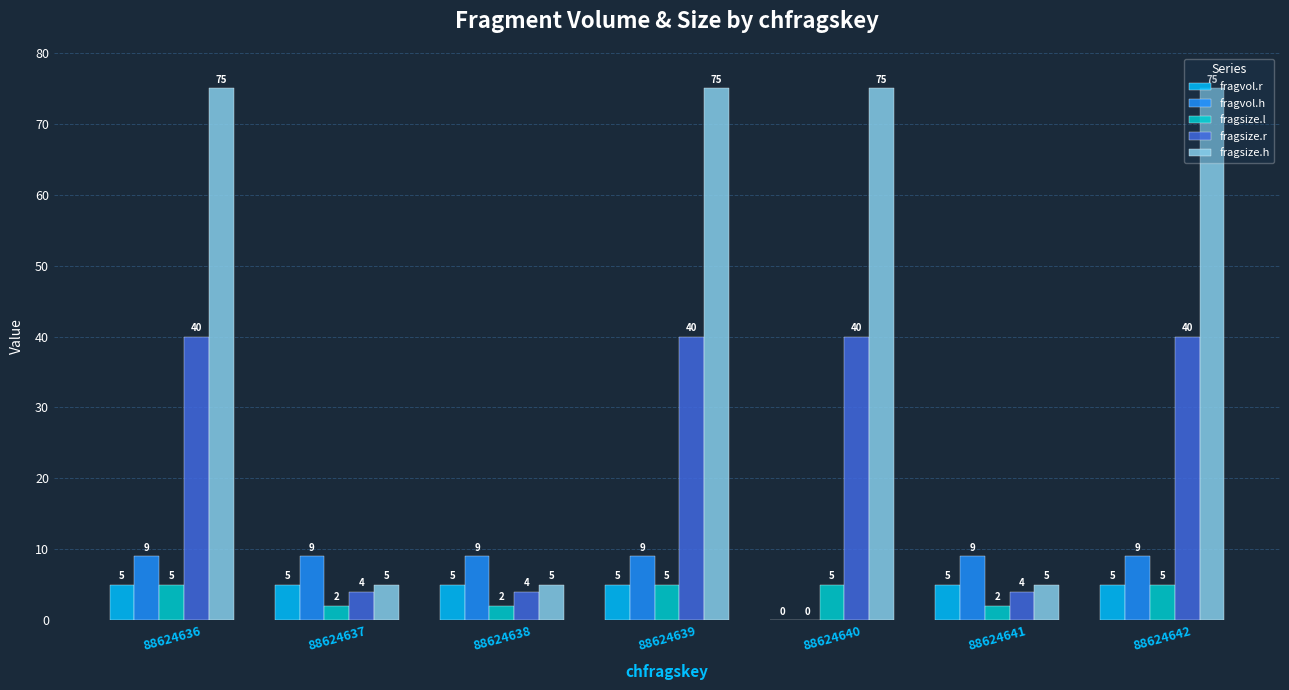

Reading right to left, transcribe all the data shown in this chart.

fragvol.r: 88624642=5	88624641=5	88624640=0	88624639=5	88624638=5	88624637=5	88624636=5
fragvol.h: 88624642=9	88624641=9	88624640=0	88624639=9	88624638=9	88624637=9	88624636=9
fragsize.l: 88624642=5	88624641=2	88624640=5	88624639=5	88624638=2	88624637=2	88624636=5
fragsize.r: 88624642=40	88624641=4	88624640=40	88624639=40	88624638=4	88624637=4	88624636=40
fragsize.h: 88624642=75	88624641=5	88624640=75	88624639=75	88624638=5	88624637=5	88624636=75